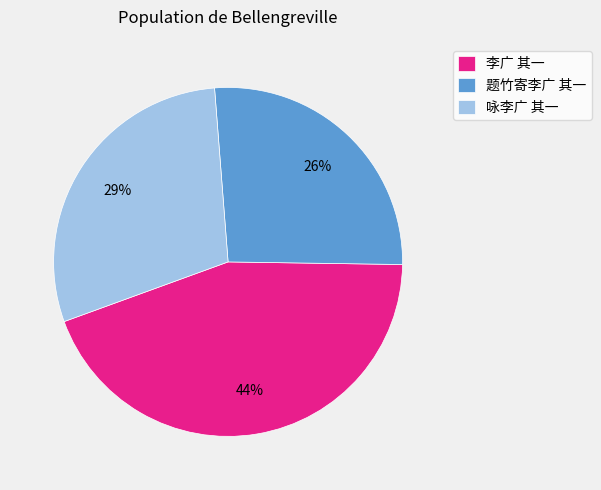

To the nearest percent, what is the average slice percentage?

33%